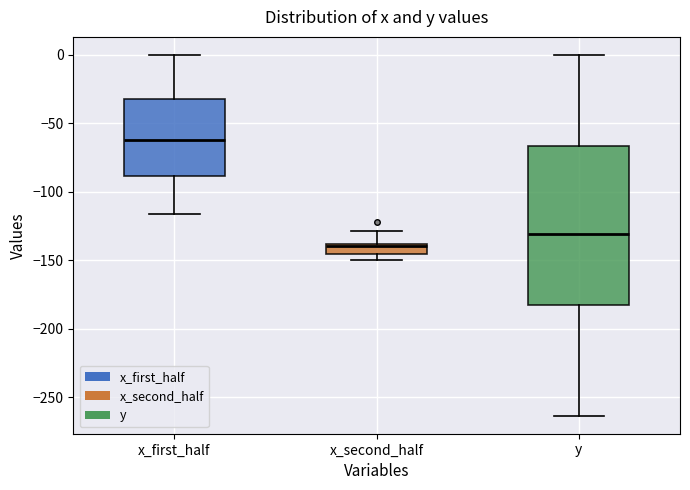

Where does the upper whisker of the box for x_first_half end on the y-axis? The values are not printed on the chart, so give them approximately, as read against the axis.

0